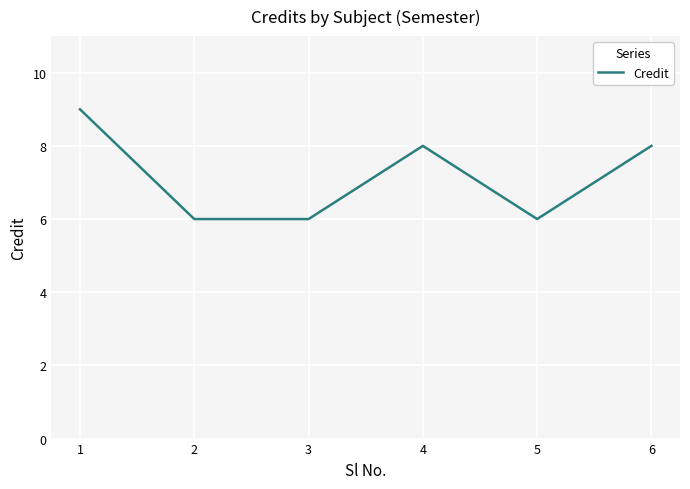

The value at 4 is 13. True or false?

False